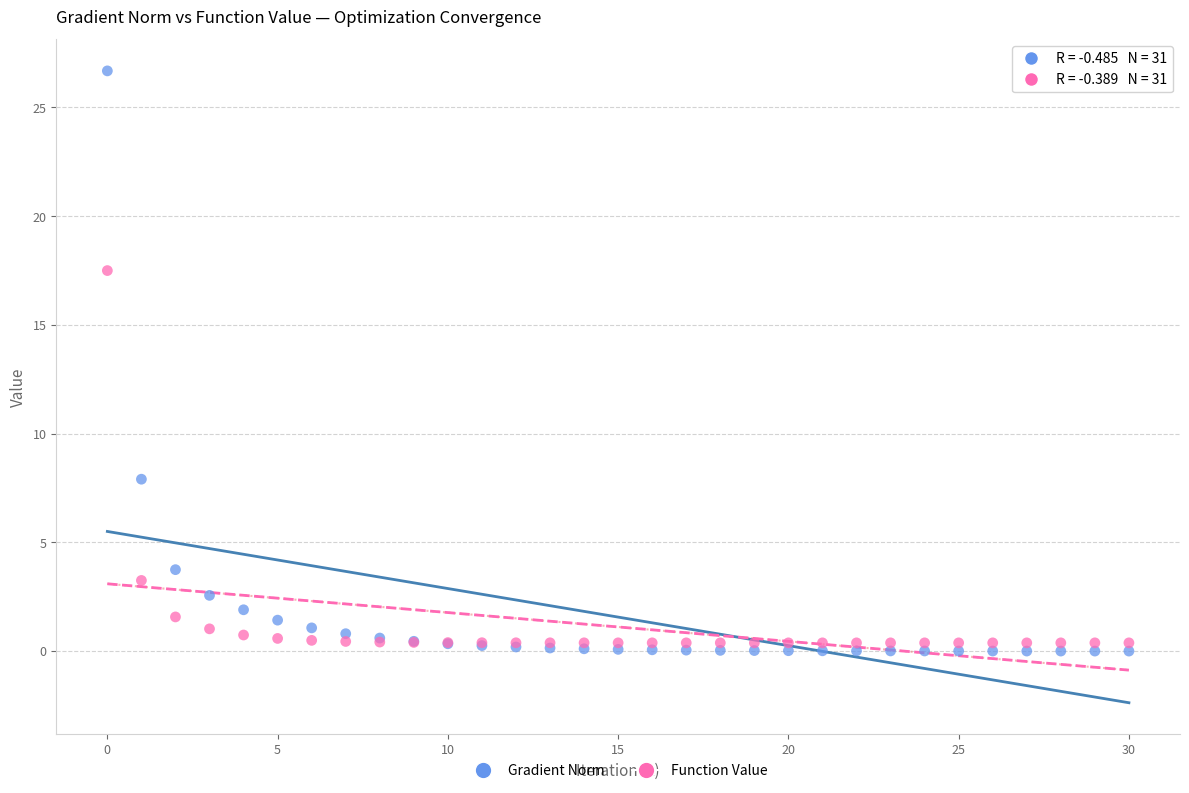

Which series reaches the maximum Y coordinate?

Gradient Norm